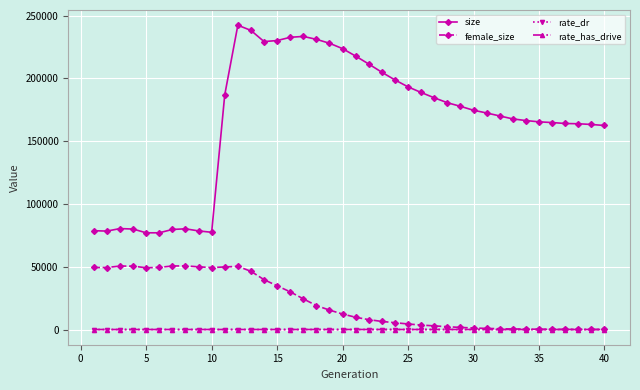

Which series has the largest range (max minus min)?

size